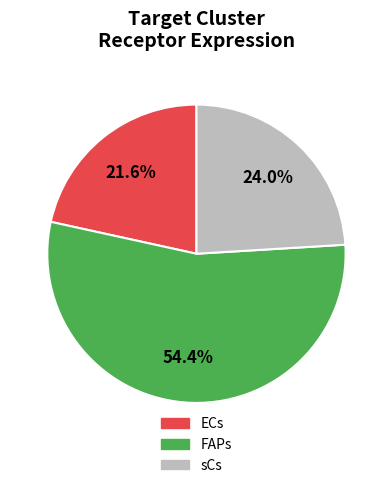

Approximately how many times larger is the value at ECs compared to FAPs?

0.4